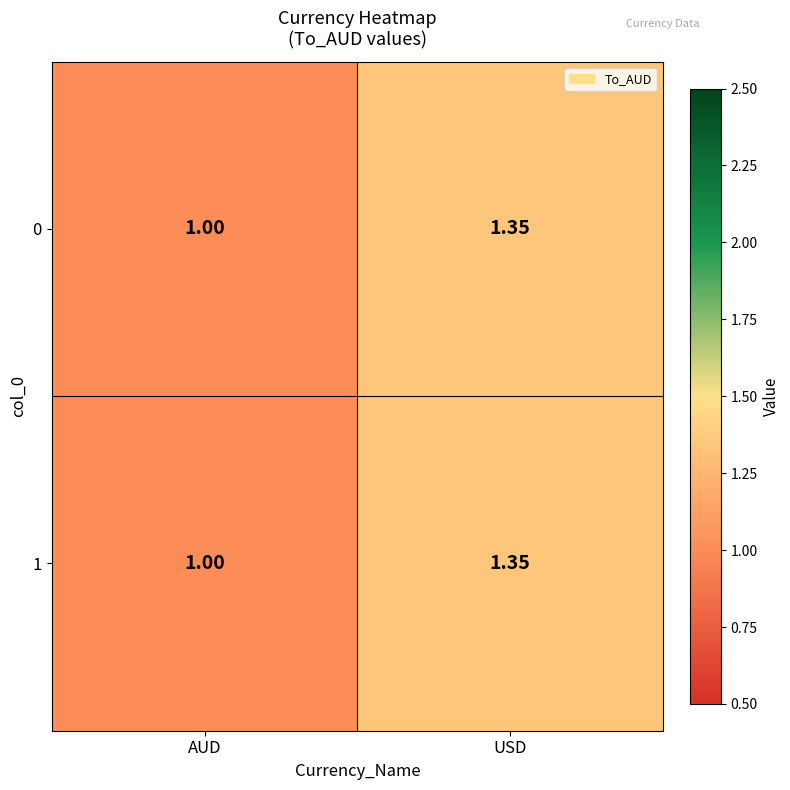

At which category does the chart reach its minimum across all series?

AUD